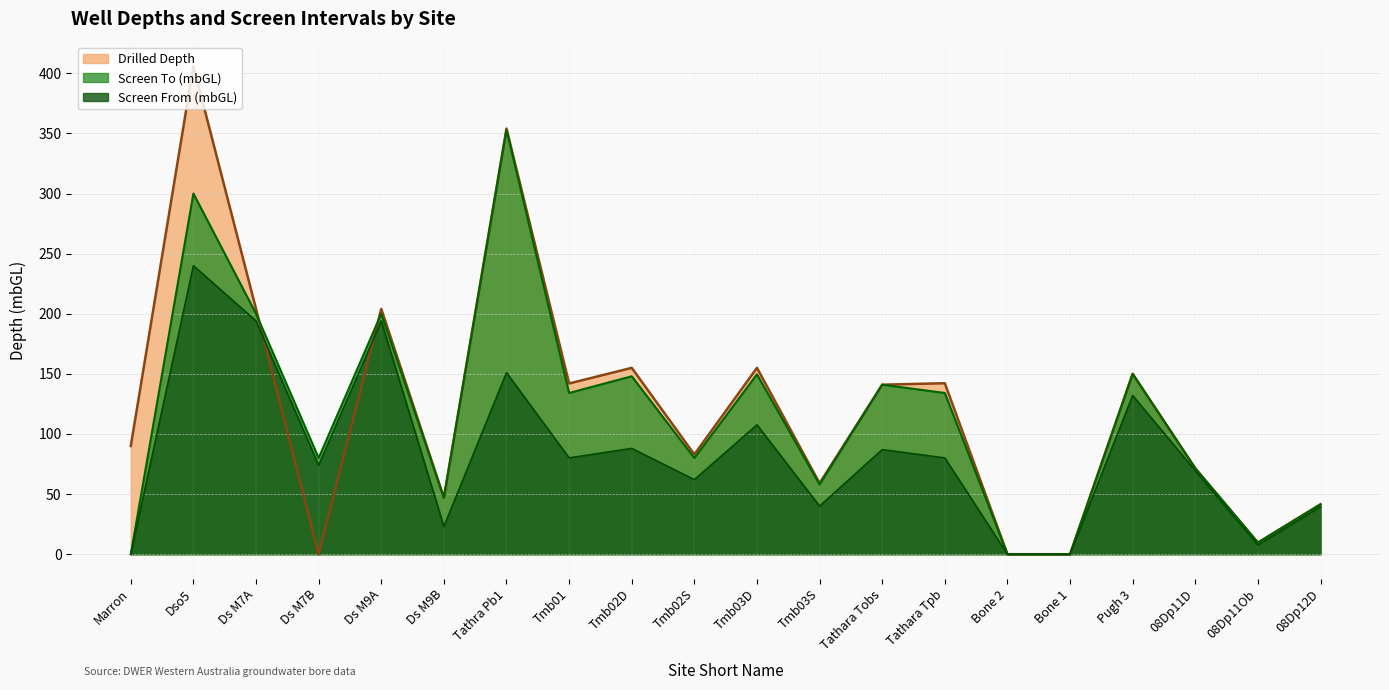

How many values in the Drilled Depth series exceed 141?

9